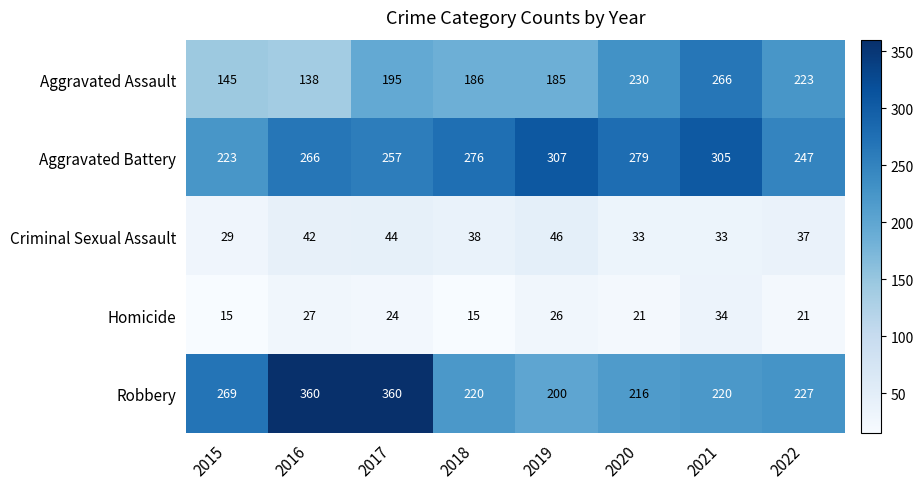

At 2016, list the series in order from smallest to largest.

Homicide, Criminal Sexual Assault, Aggravated Assault, Aggravated Battery, Robbery